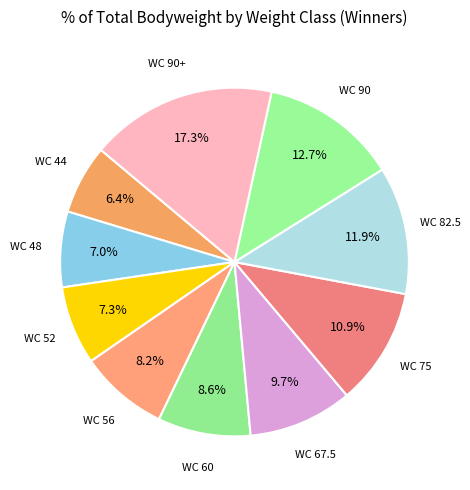

How many segments does this pie chart have?

10